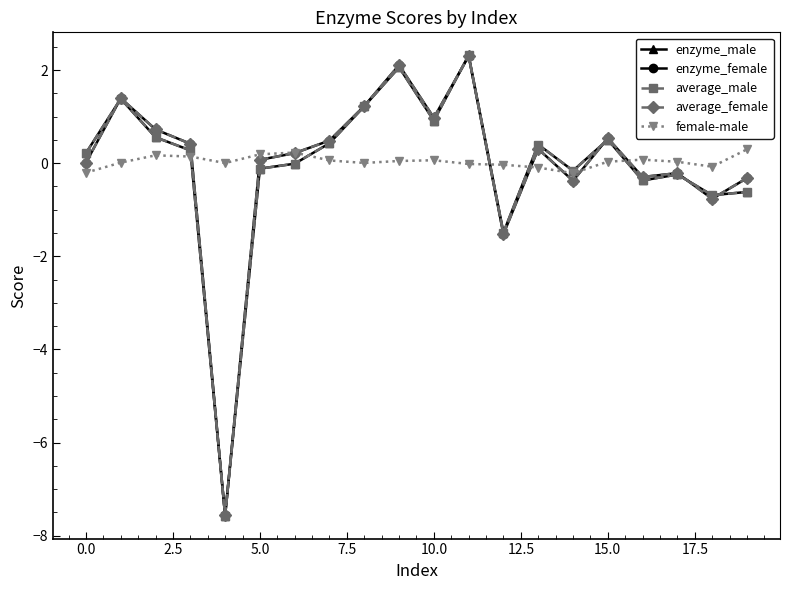

What is the minimum value for enzyme_female?

-7.6